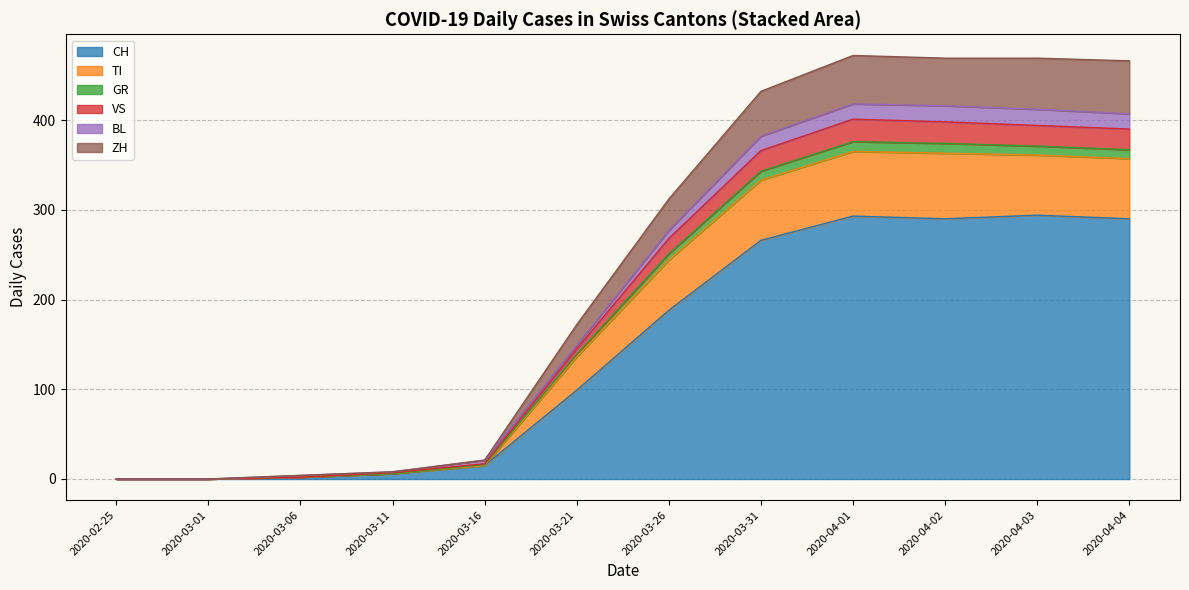

What is the highest value of the CH series?

294